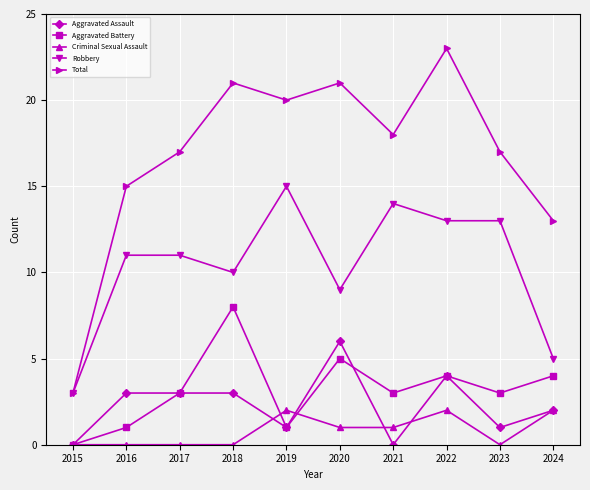

How many interior local valleys does the Total series have?

2